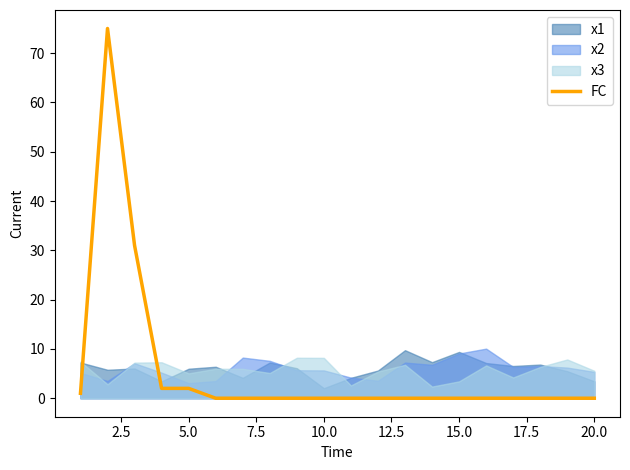

Reading left to right, what are all the values shown in this chart?

1	75	31	2	2	0	0	0	0	0	0	0	0	0	0	0	0	0	0	0